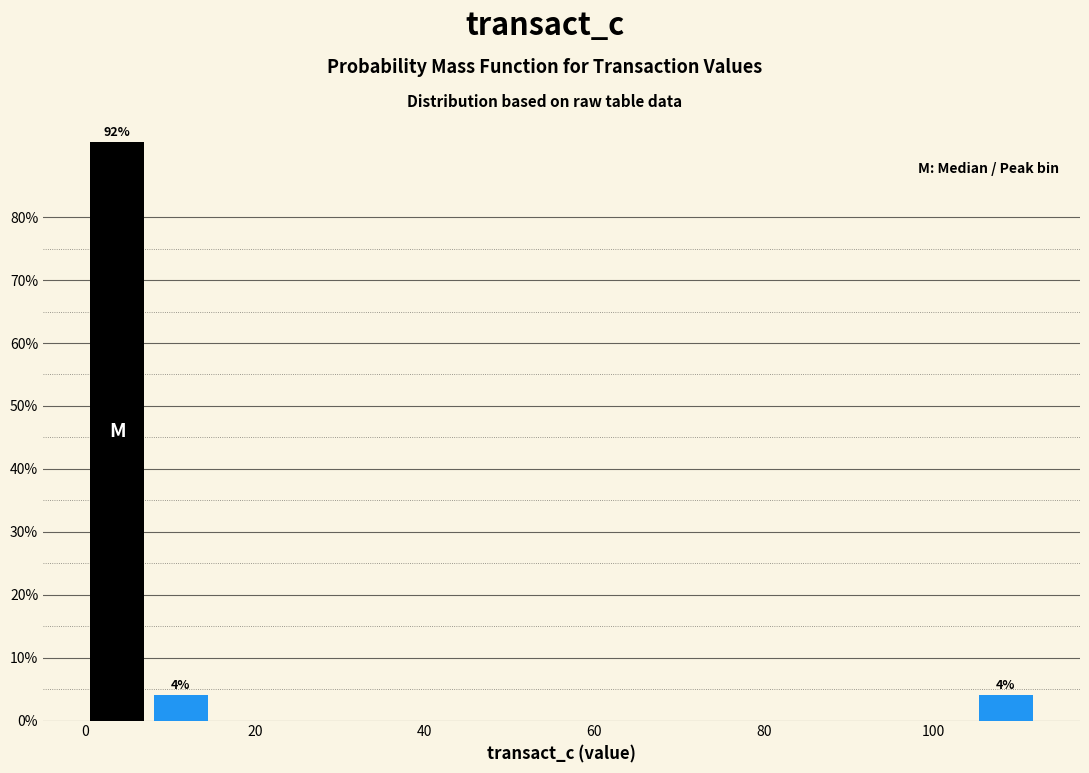

Around what value on the x-axis is the tallest bar? Give the approximate position of its centre, as read against the axis.

4